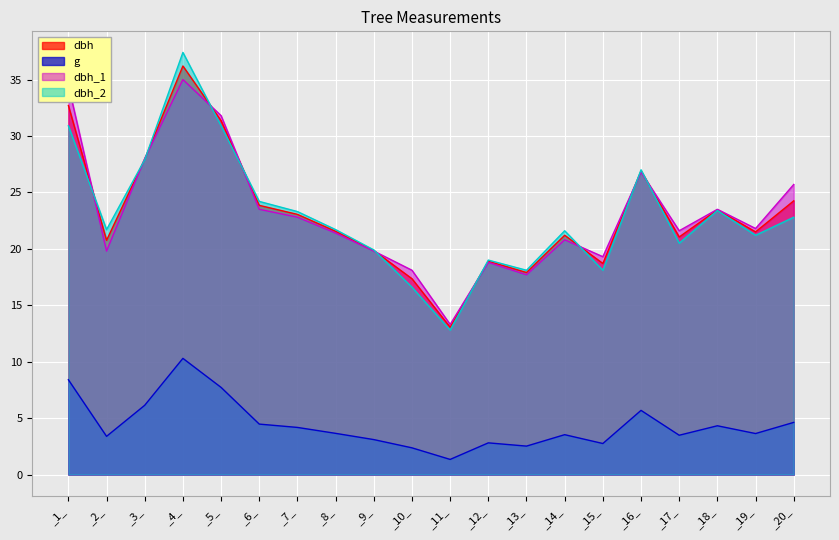

Rank the categories by dbh_2 value from lowest to highest.

_11_, _10_, _13_, _15_, _12_, _9_, _17_, _19_, _14_, _2_, _8_, _20_, _7_, _18_, _6_, _16_, _3_, _1_, _5_, _4_